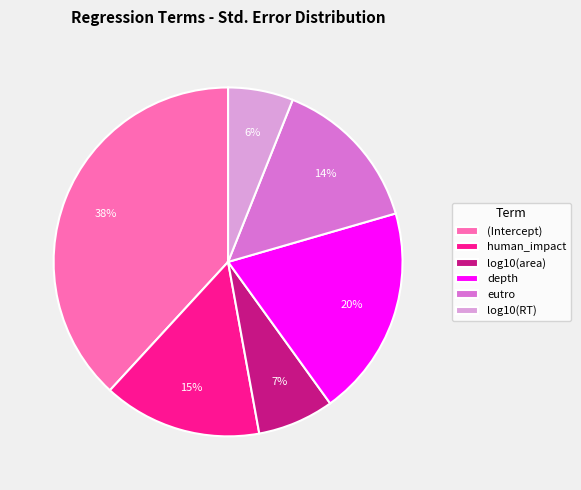

What percentage is the eutro slice, to the nearest percent?

14%